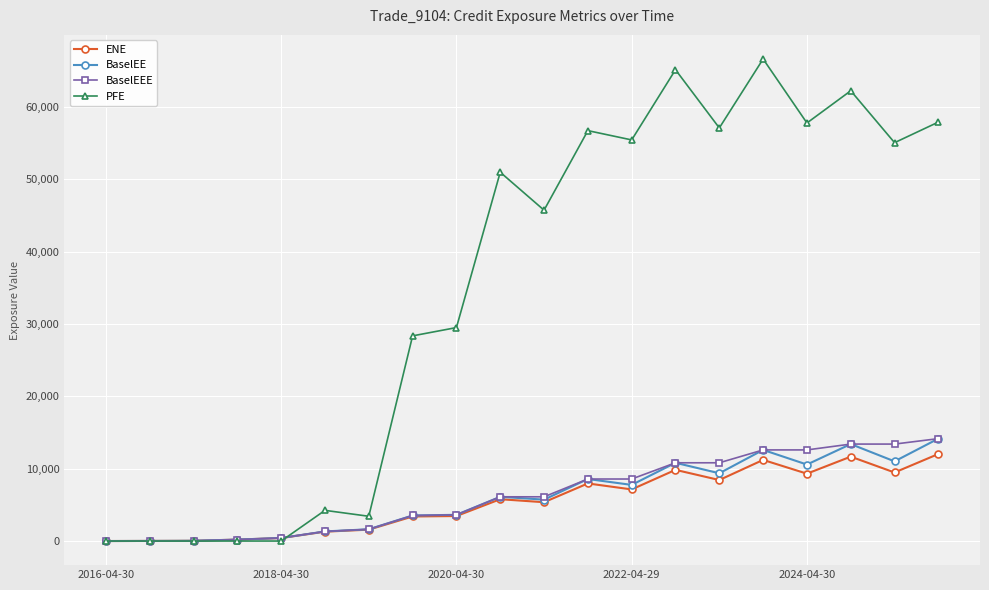

Which series has the largest range (max minus min)?

PFE